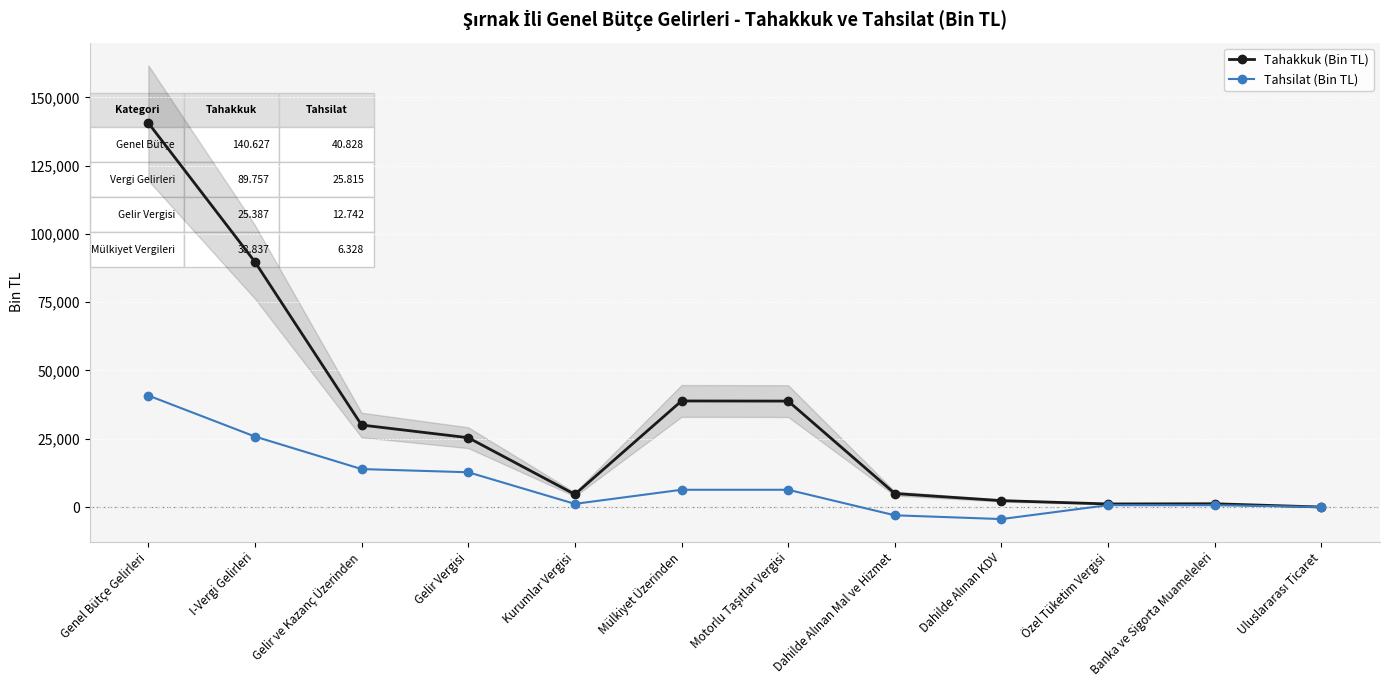

Reading left to right, what are all the values shown in this chart?

Tahakkuk (Bin TL): 140627	89757	30032	25387	4645	38837	38792	4952	2352	1134	1204	7
Tahsilat (Bin TL): 40828	25815	13905	12742	1163	6328	6327	-3016	-4401	694	691	7